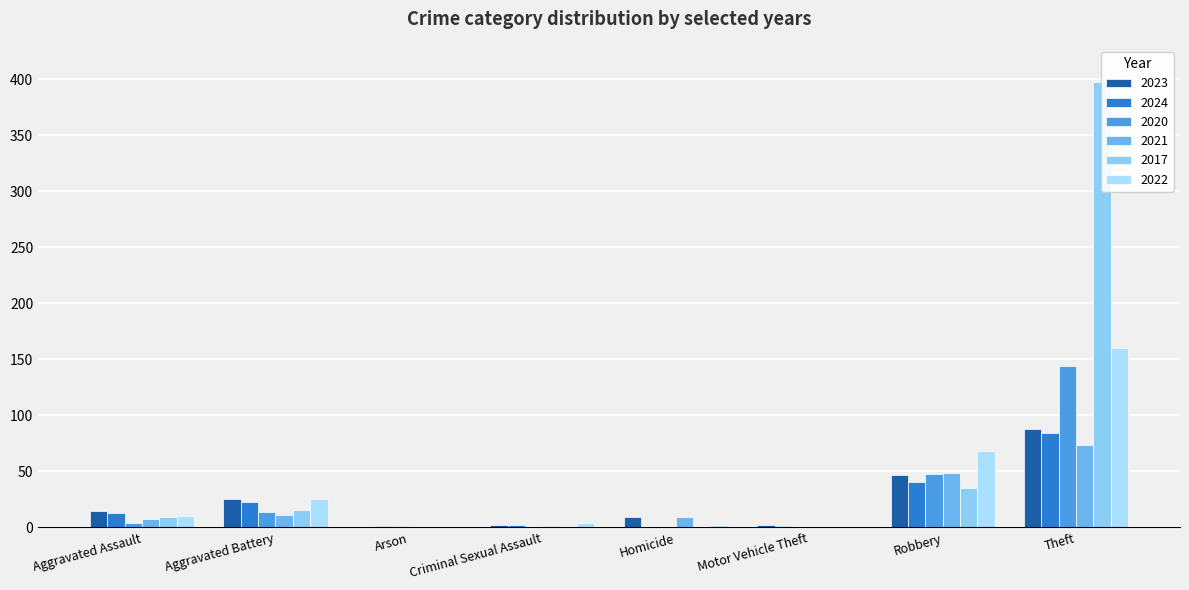

What is the total value across all series at Robbery?

288